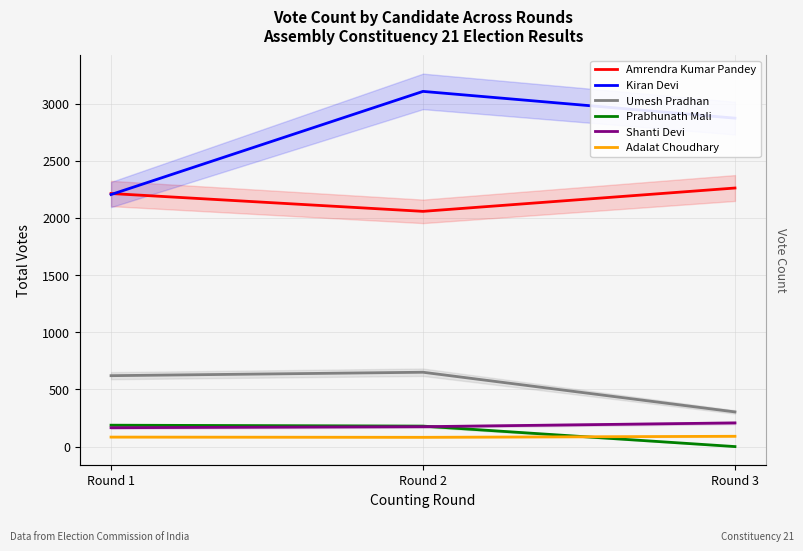

Rank the series at Round 2 from highest to lowest value.

Kiran Devi, Amrendra Kumar Pandey, Umesh Pradhan, Prabhunath Mali, Shanti Devi, Adalat Choudhary